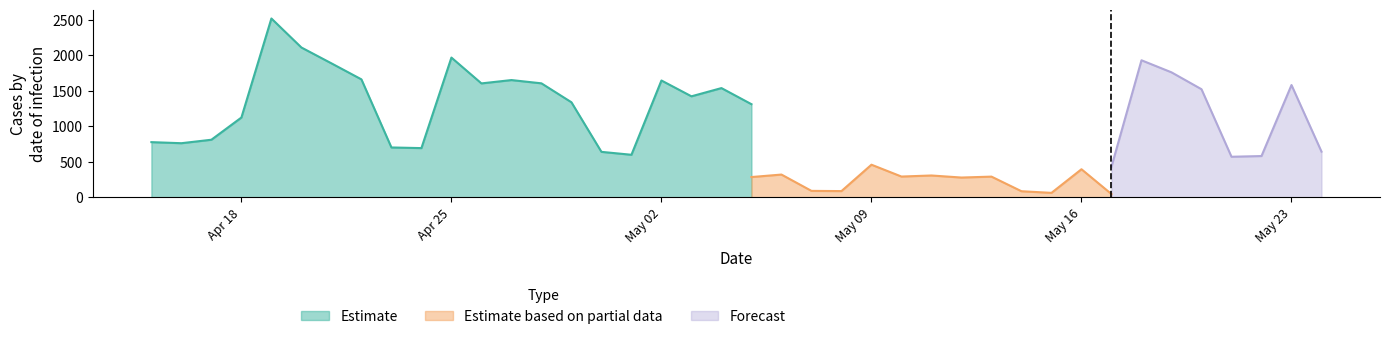

What is the highest value of the Estimate series?

2519